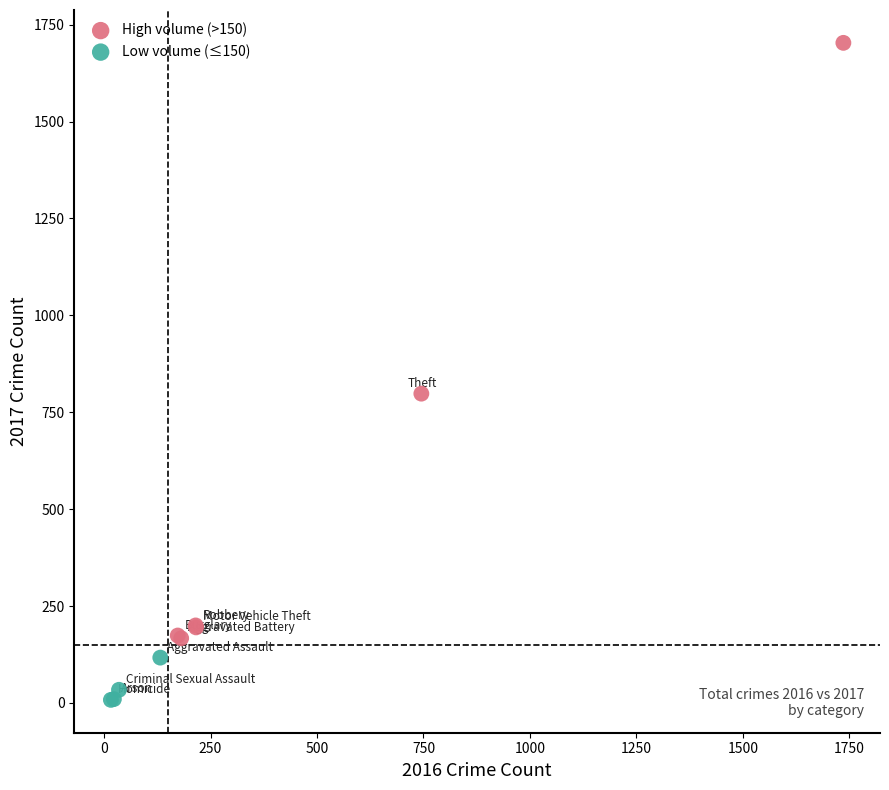

Which series reaches the minimum Y coordinate?

Low volume (≤150)